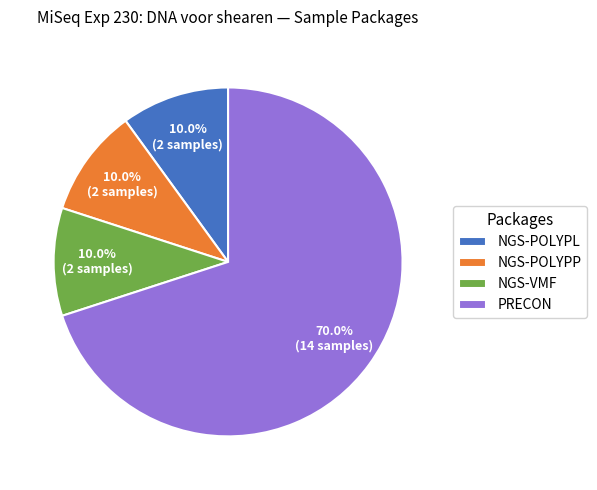

Is it true that NGS-POLYPP is 1% of the pie?

False